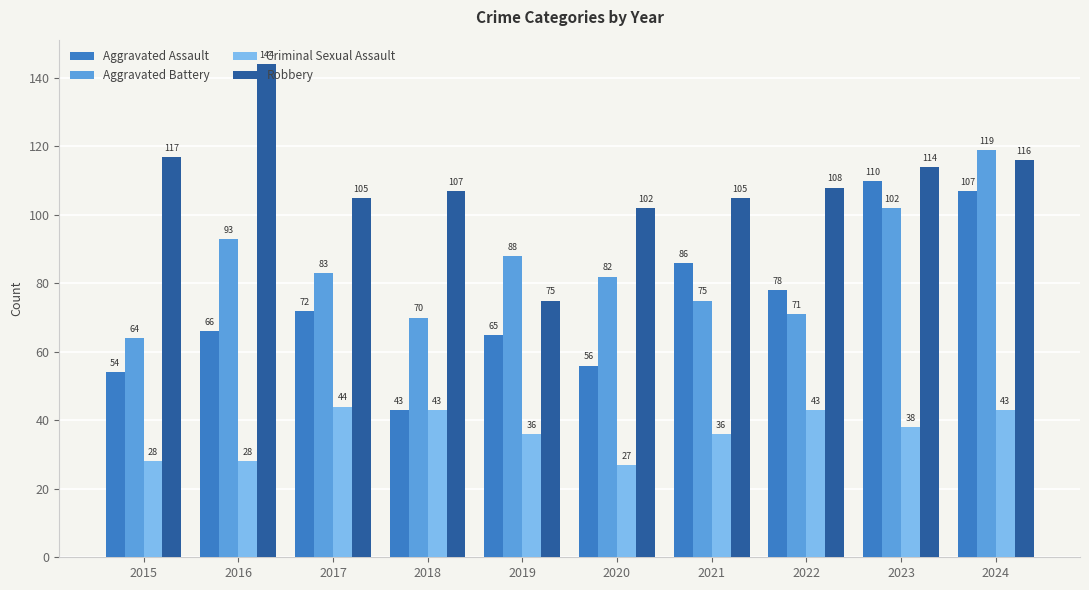

How many data points does each series have?

10